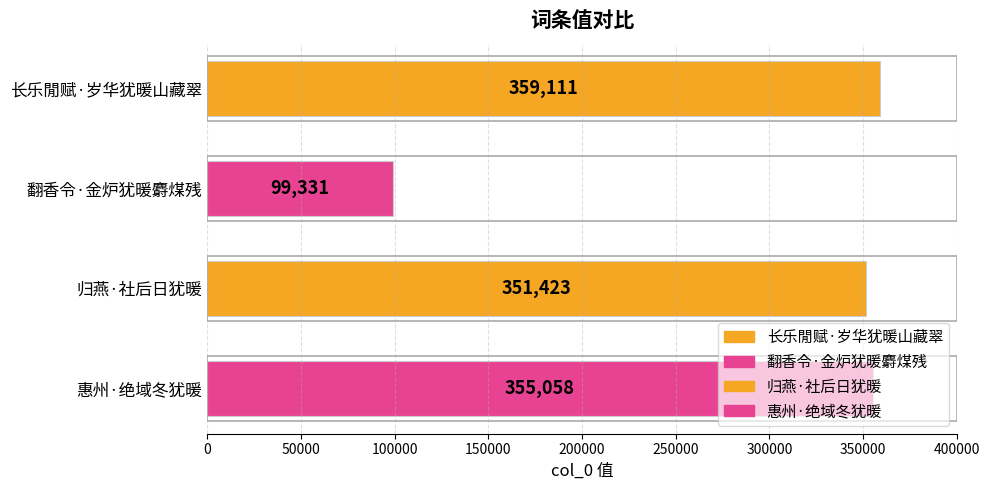

Does the chart contain any negative values?

No